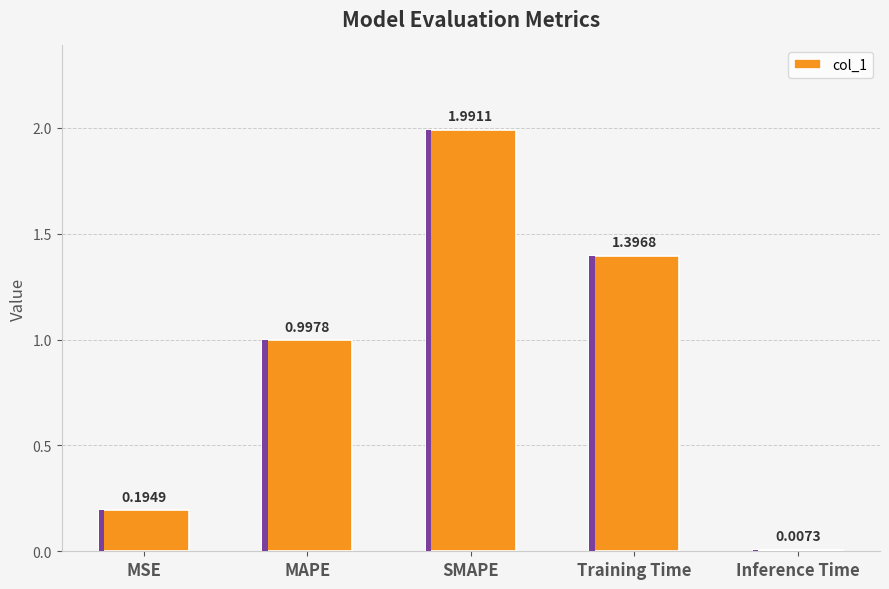

What position from the right is Training Time?

2